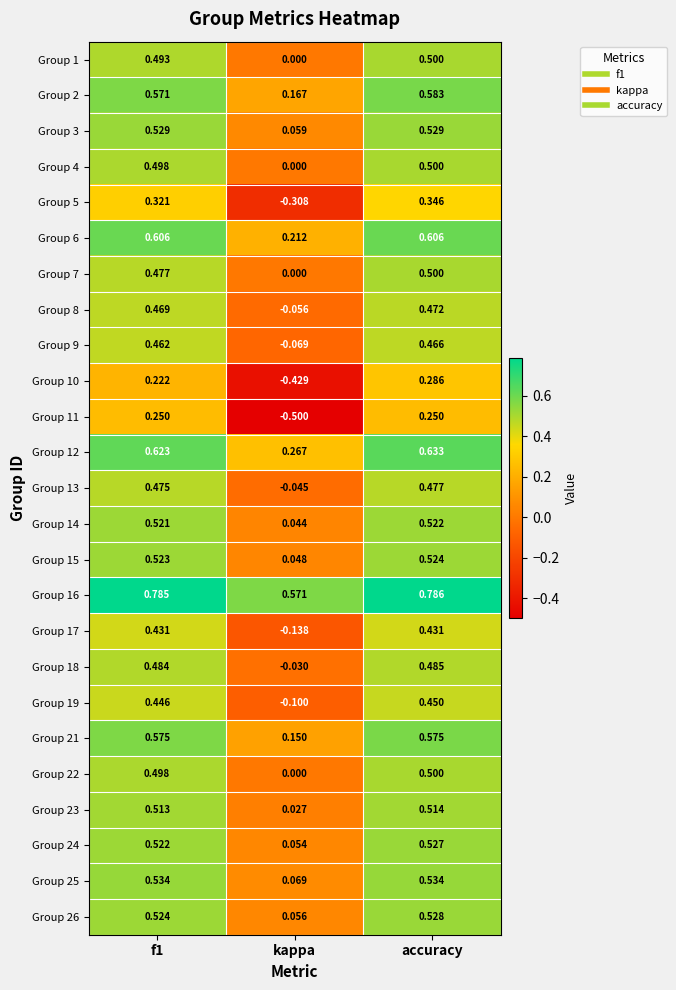

At which category is the sum across all series the highest?

accuracy